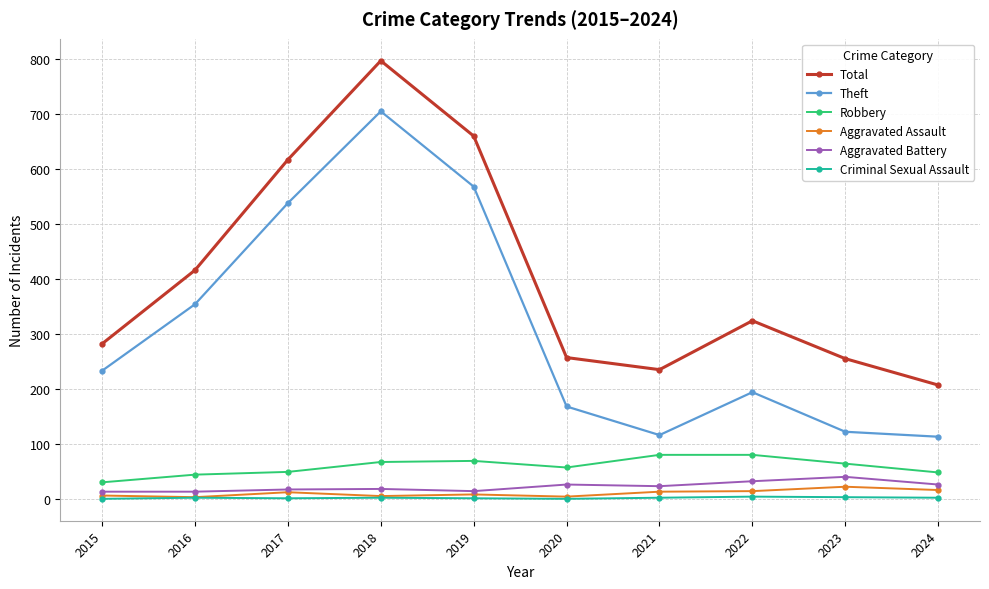

Which category has the highest value across all series?

2018